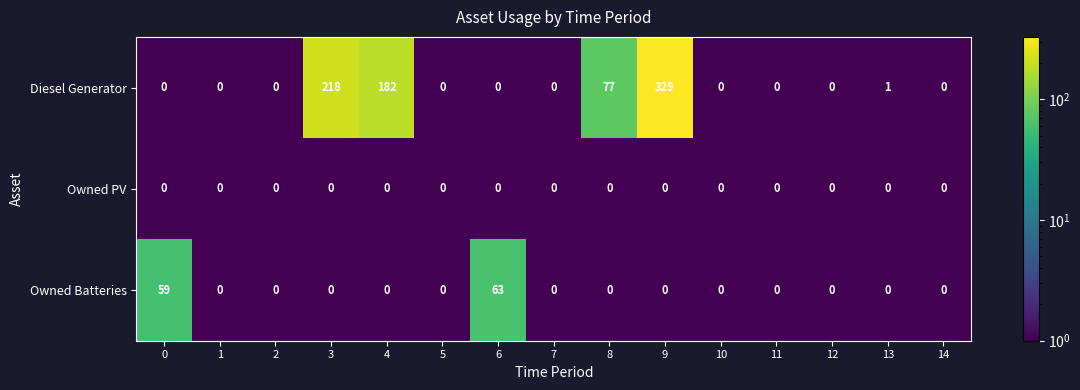

What is the sum of all Owned Batteries values?

122